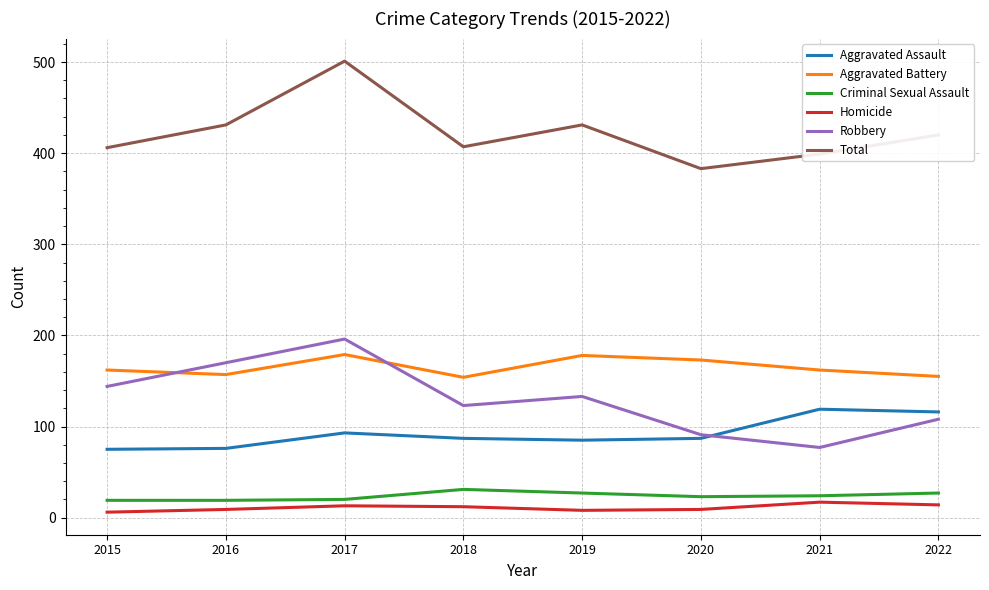

What is the minimum value for Aggravated Assault?

75